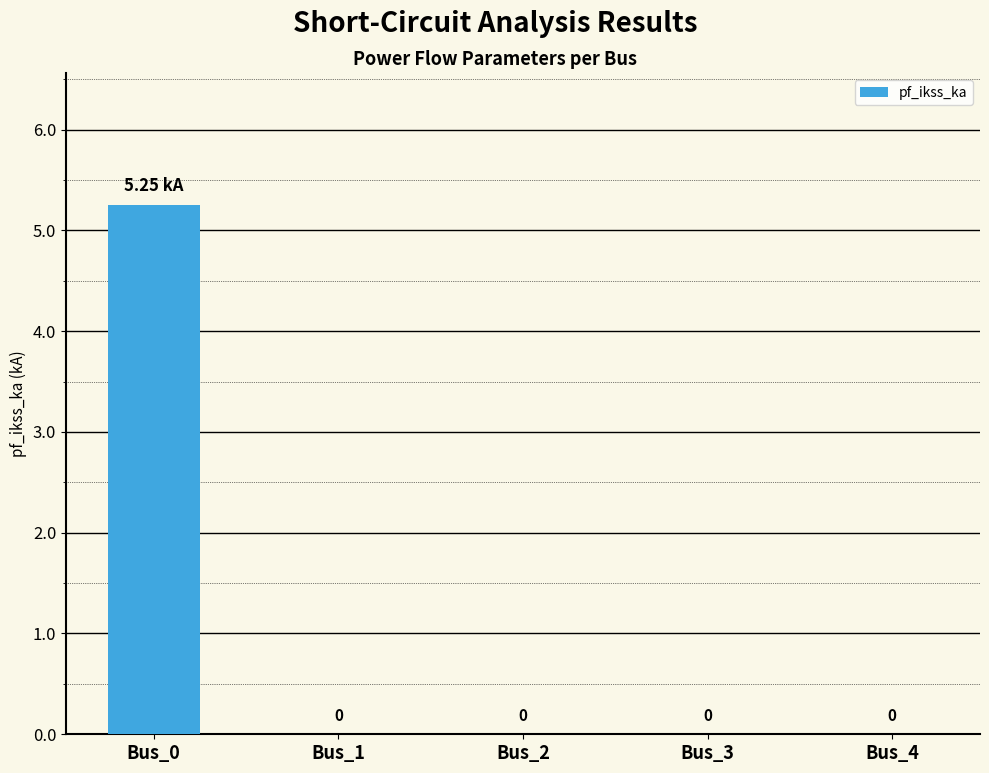

True or false: the data shows 0.0 at Bus_2.

True